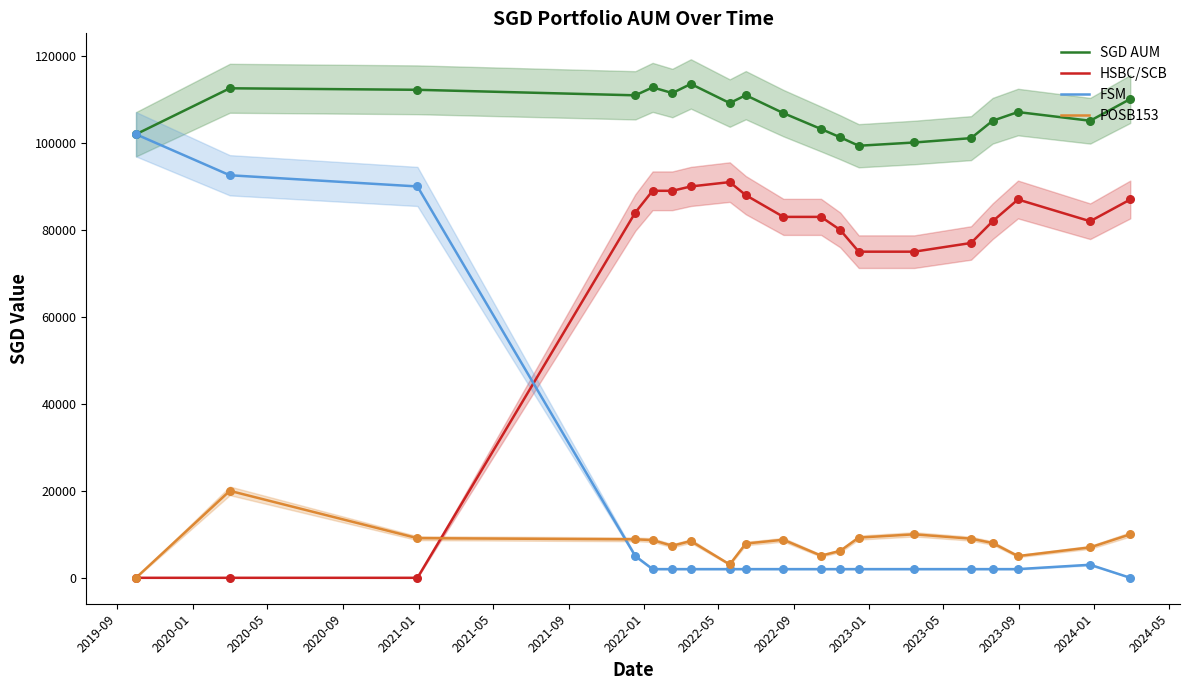

Which series has the largest total across all categories?

SGD AUM